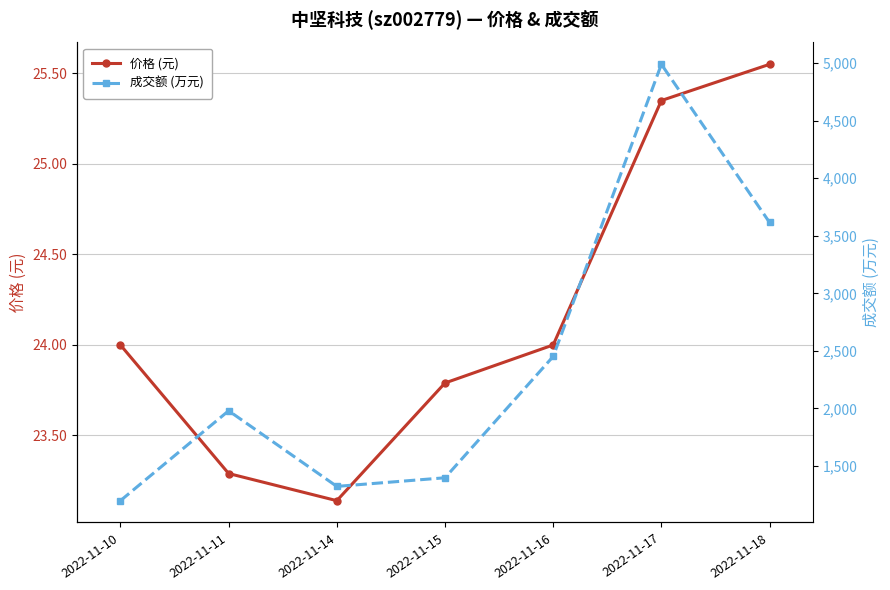

Reading left to right, transcribe all the data shown in this chart.

价格 (元): 24.0	23.3	23.1	23.8	24.0	25.4	25.6
成交额 (万元): 1199.0	1980.0	1323.0	1398.0	2452.0	4990.0	3616.0